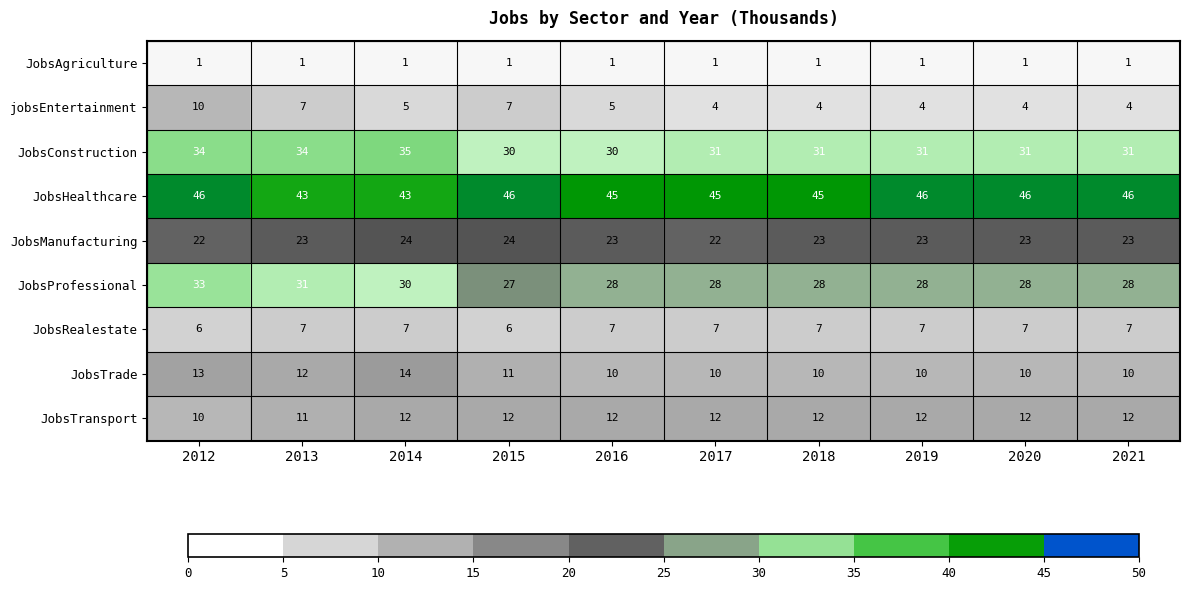

Is it true that JobsProfessional equals 28 at 2019?

True